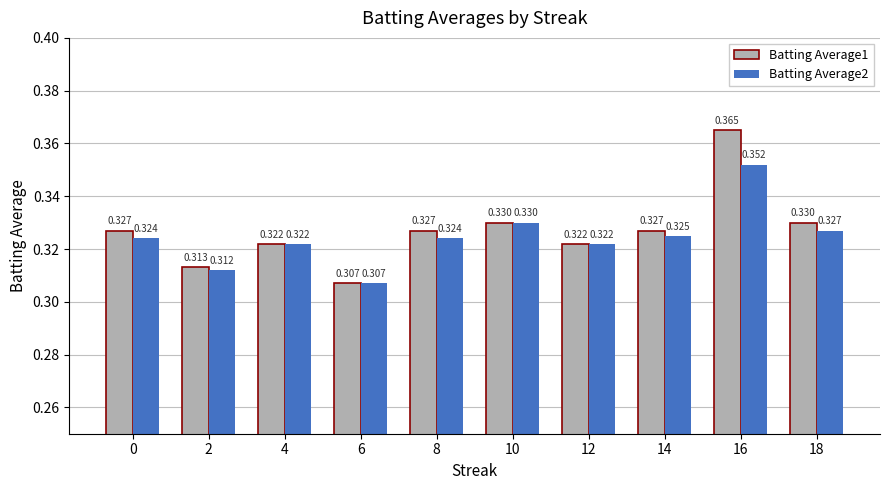

Which label corresponds to the smallest value in the chart?

6